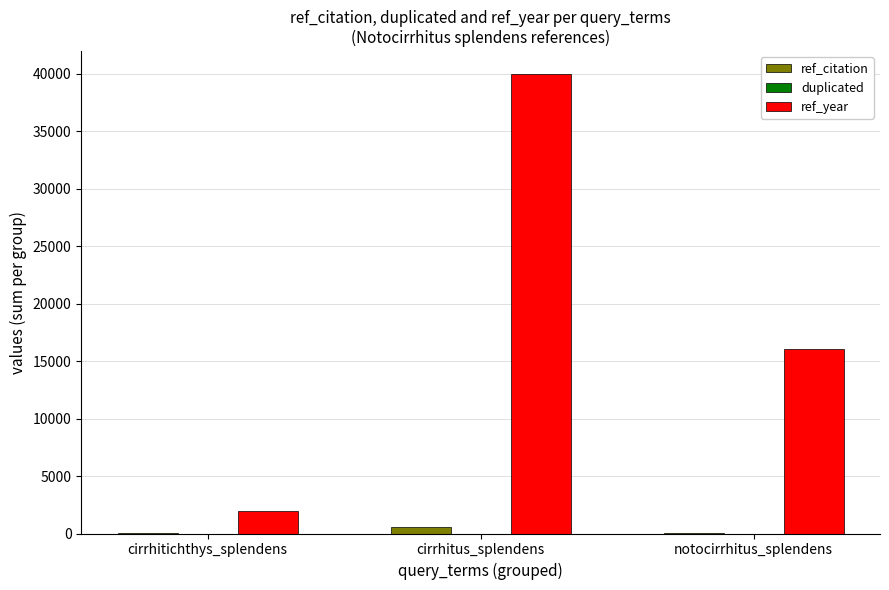

Where does the ref_year series first go above 16100?

cirrhitus_splendens